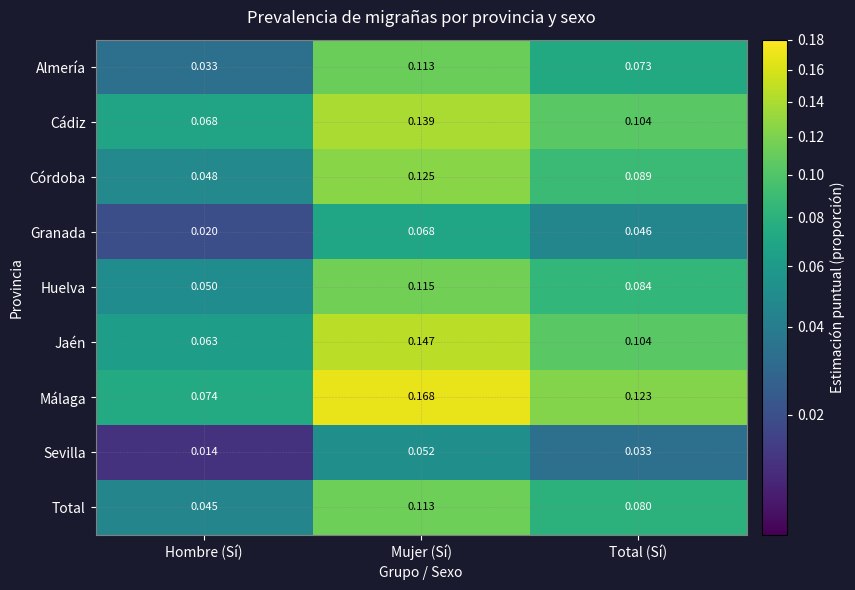

At how many categories does at least one series exceed 0?

3